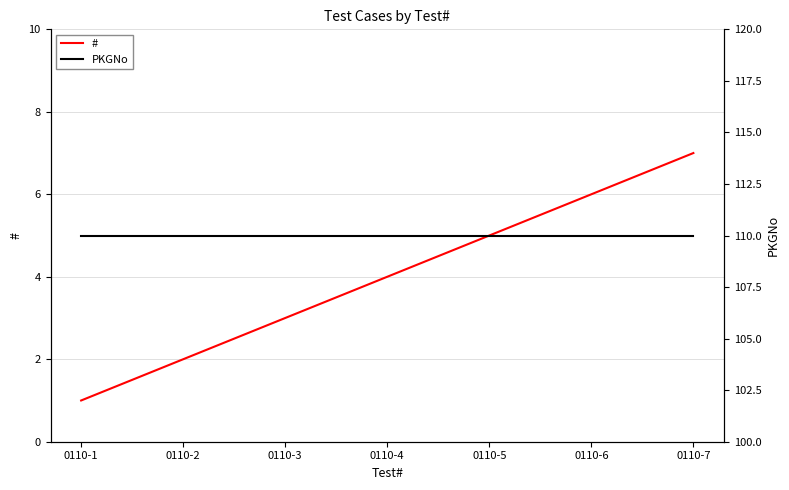

Is it true that # equals 3 at 0110-2?

False